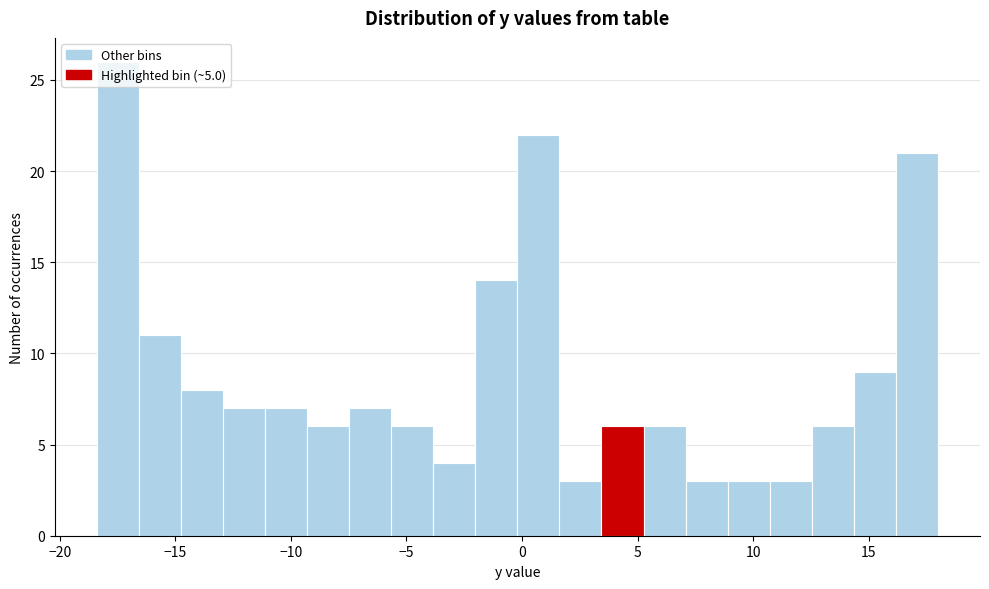

Read against the x-axis, roughly where is the centre of the tallest bar?

-17.5